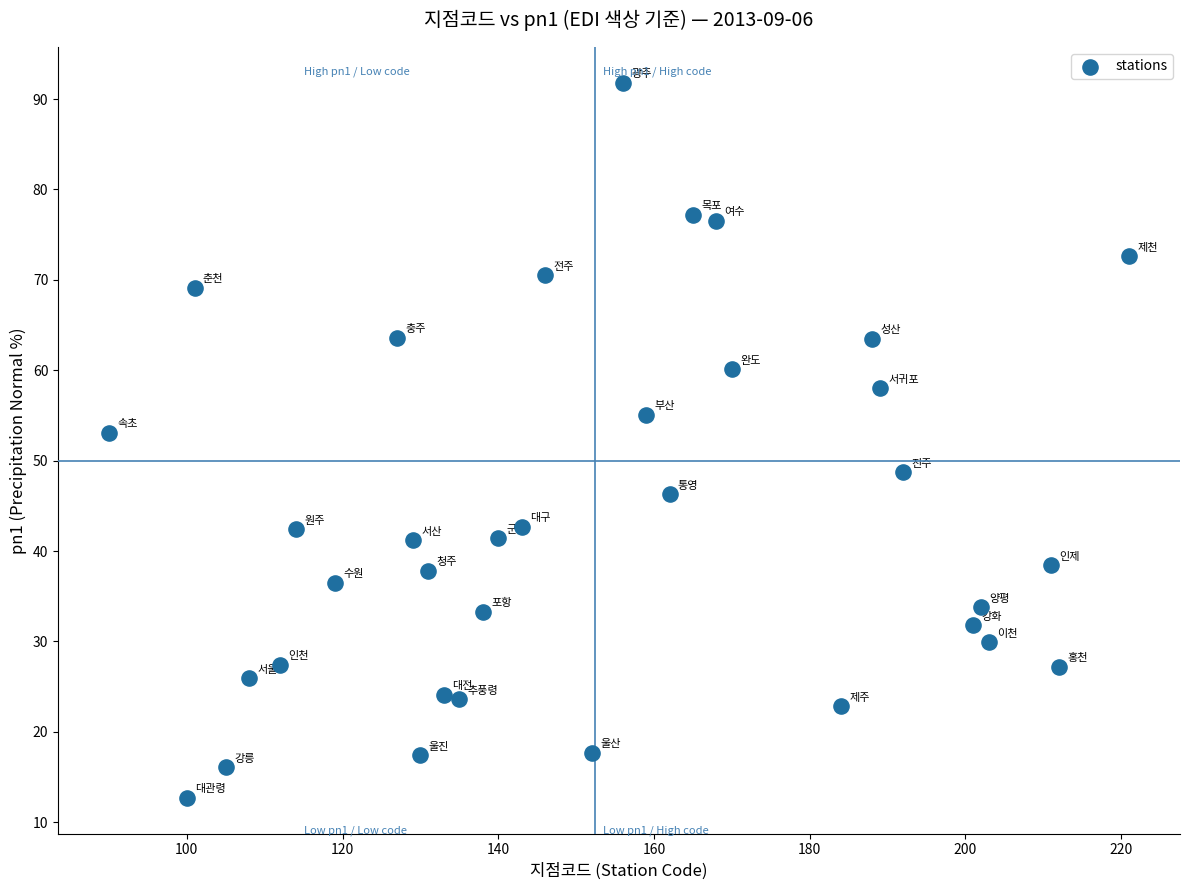

What is the range of X values (max minus min)?

131.0